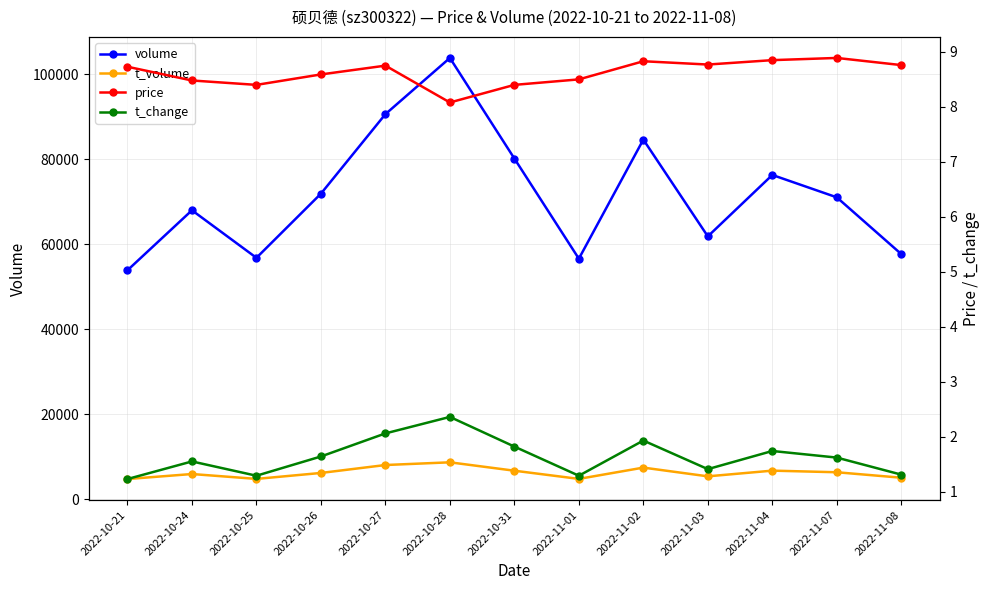

What is the label of the 10th point from the left?

2022-11-03